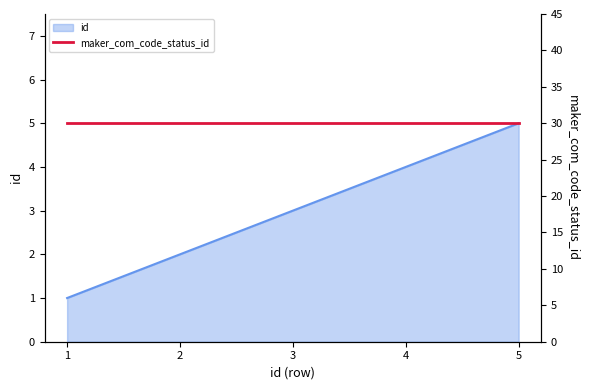

True or false: there are more than 0 points higher than both neighbors.

False